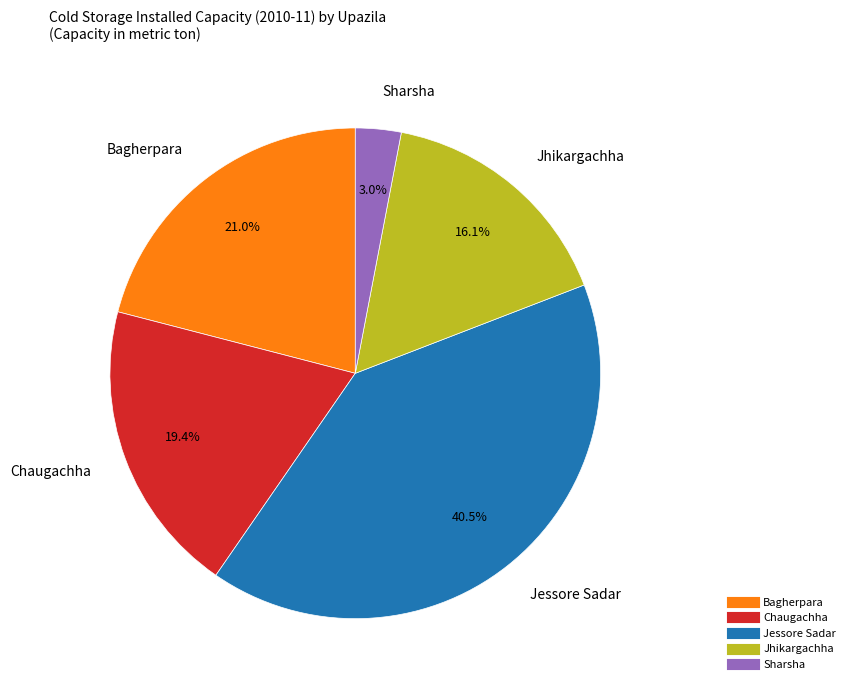

To the nearest percent, what is the difference between the Sharsha and Jhikargachha slice percentages?

13%